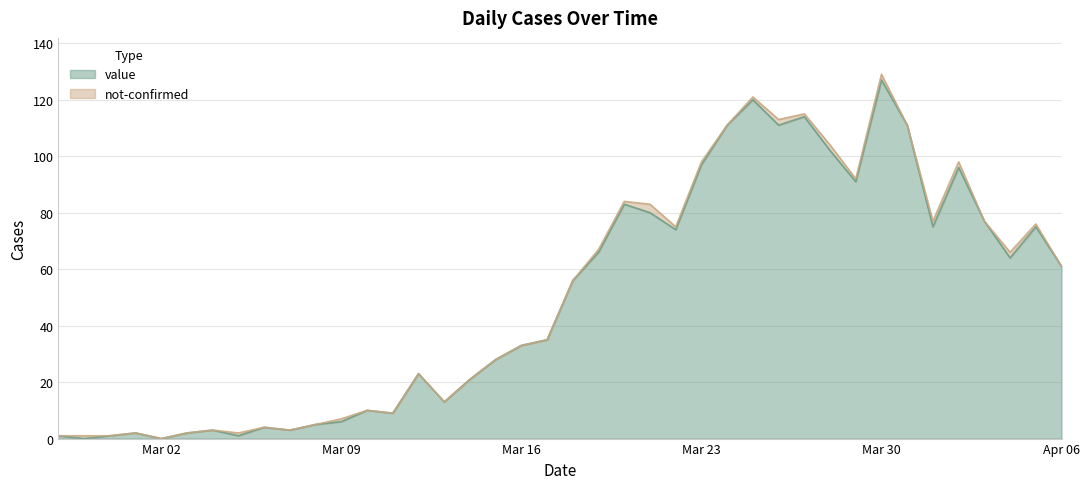

How many points are lower than both their immediate neighbors (excluding endpoints)?

11